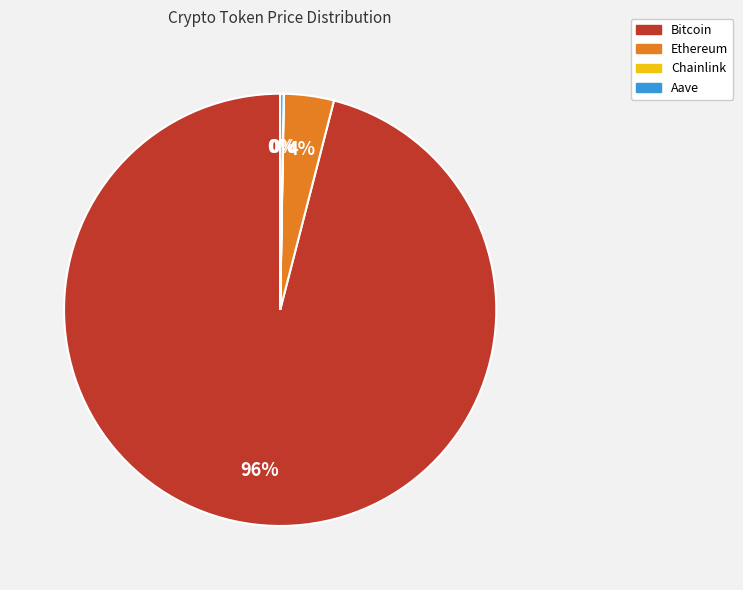

To the nearest percent, what is the difference between the largest and smallest slice percentages?

96%